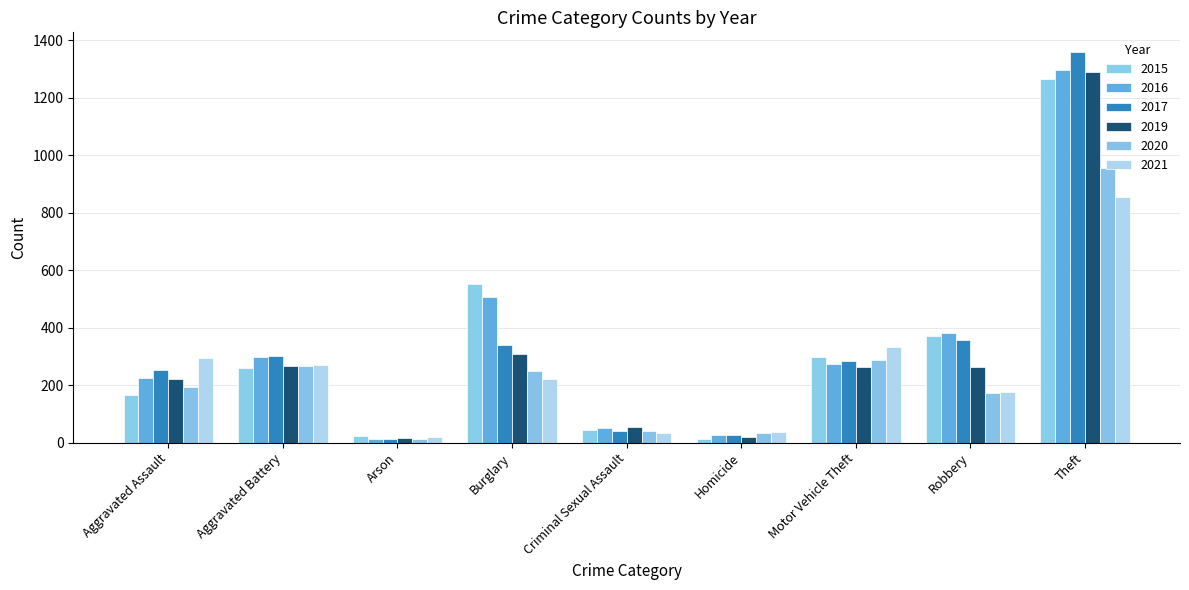

Reading right to left, what are all the values shown in this chart?

2015: 1263	372	299	13	43	552	22	259	164
2016: 1297	381	272	28	51	505	14	298	225
2017: 1359	356	285	27	41	339	12	303	251
2019: 1288	263	262	21	55	308	16	267	220
2020: 954	174	287	34	40	250	12	268	192
2021: 856	175	332	38	33	220	18	270	295